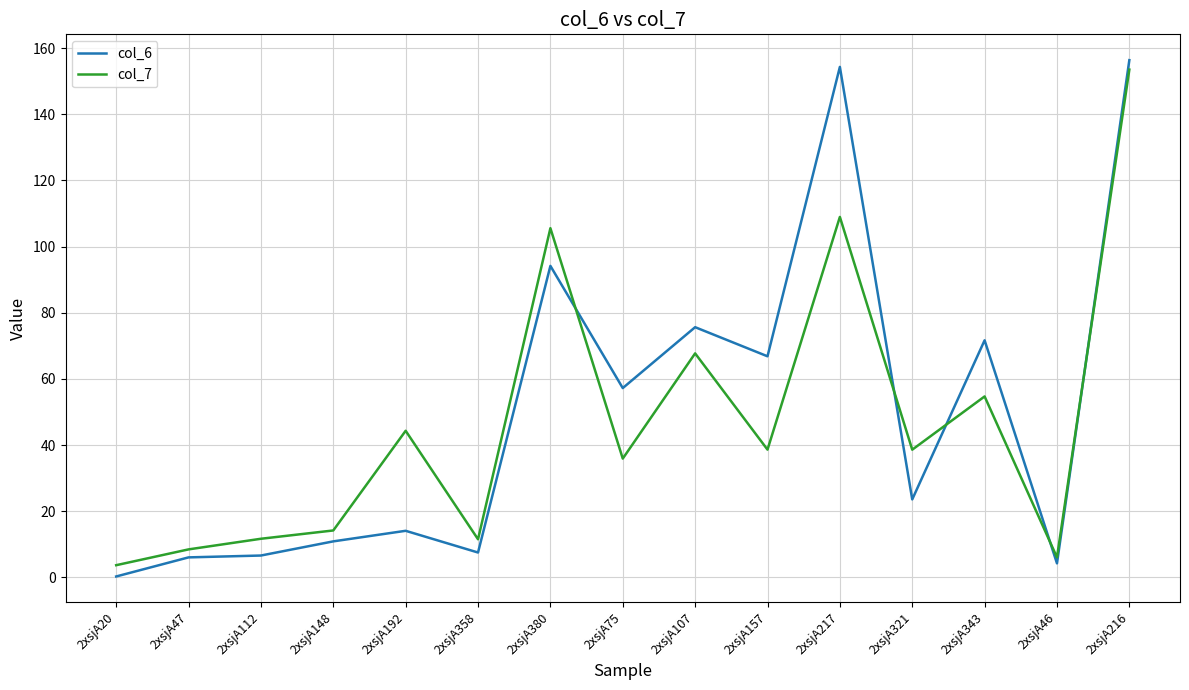

True or false: col_6 and col_7 intersect in this chart.

True